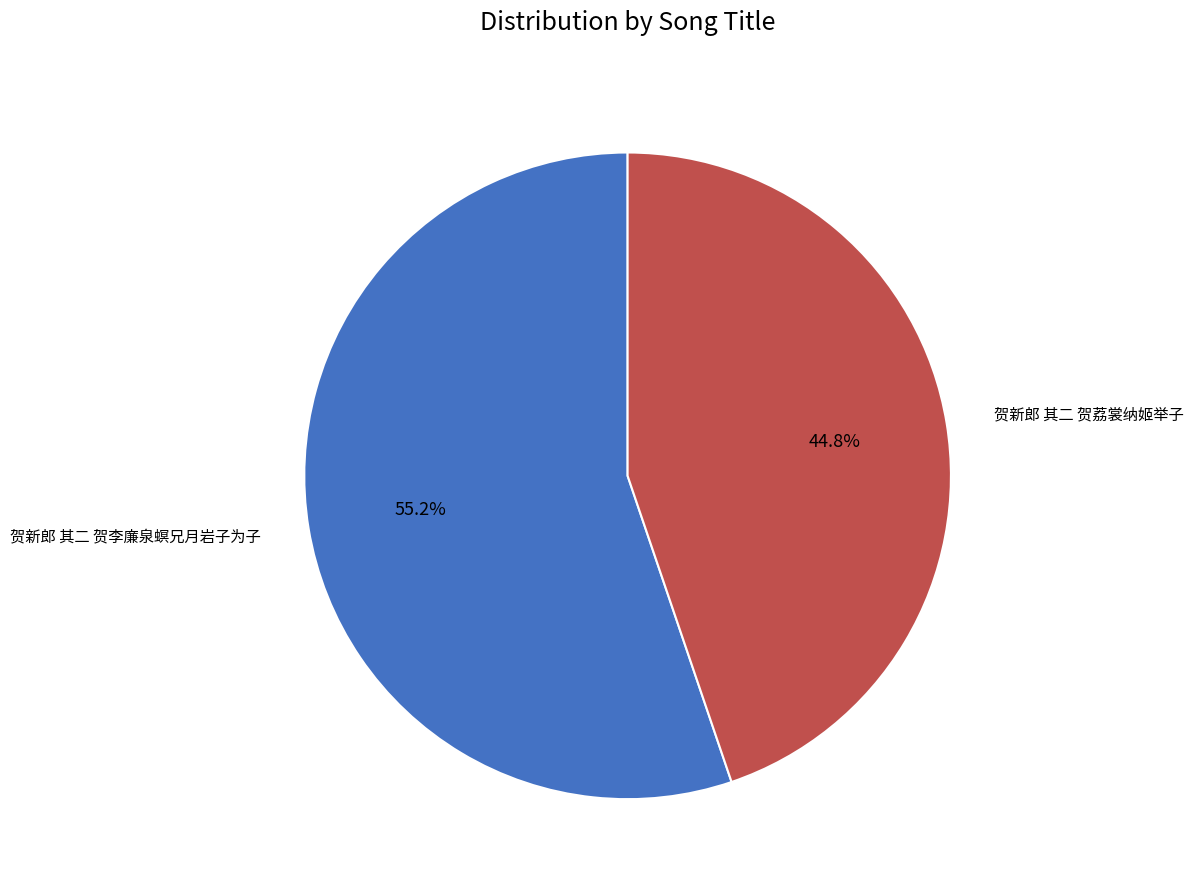

To the nearest percent, what is the difference between the largest and smallest slice percentages?

10%